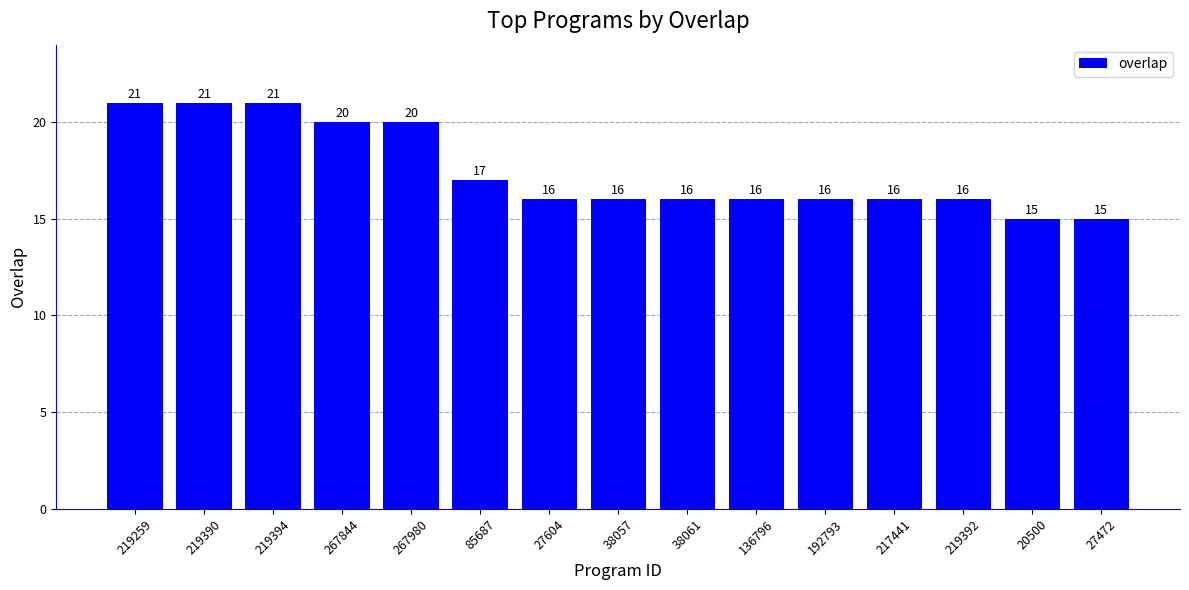

Reading right to left, what are all the values shown in this chart?

27472=15	20500=15	219392=16	217441=16	192793=16	136796=16	38061=16	38057=16	27604=16	85687=17	267980=20	267844=20	219394=21	219390=21	219259=21